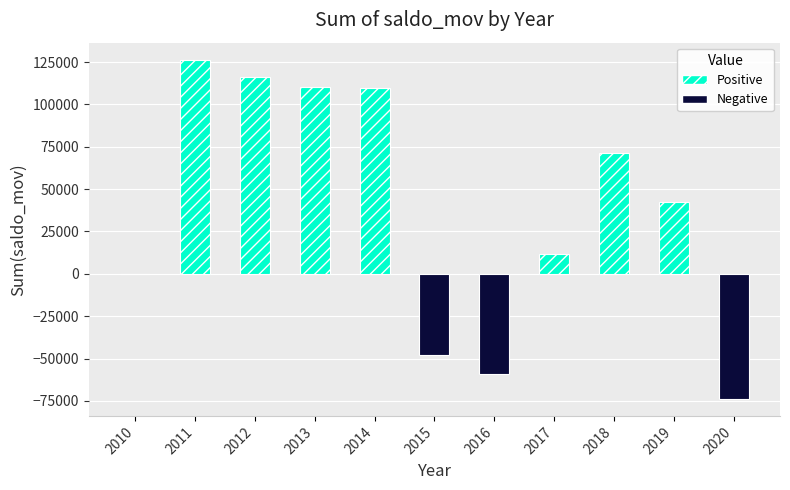

How many series are shown in this chart?

1